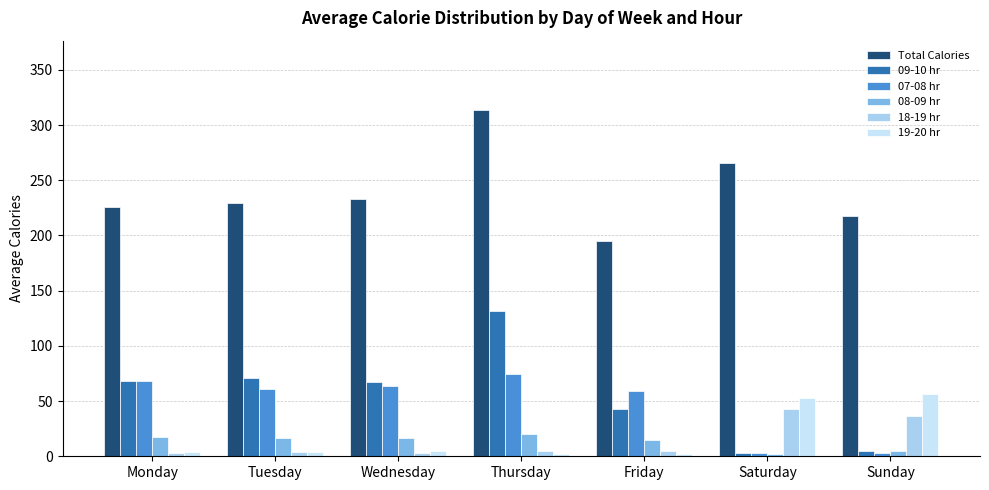

What is the spread (max minus min) of values at Sunday?

214.5